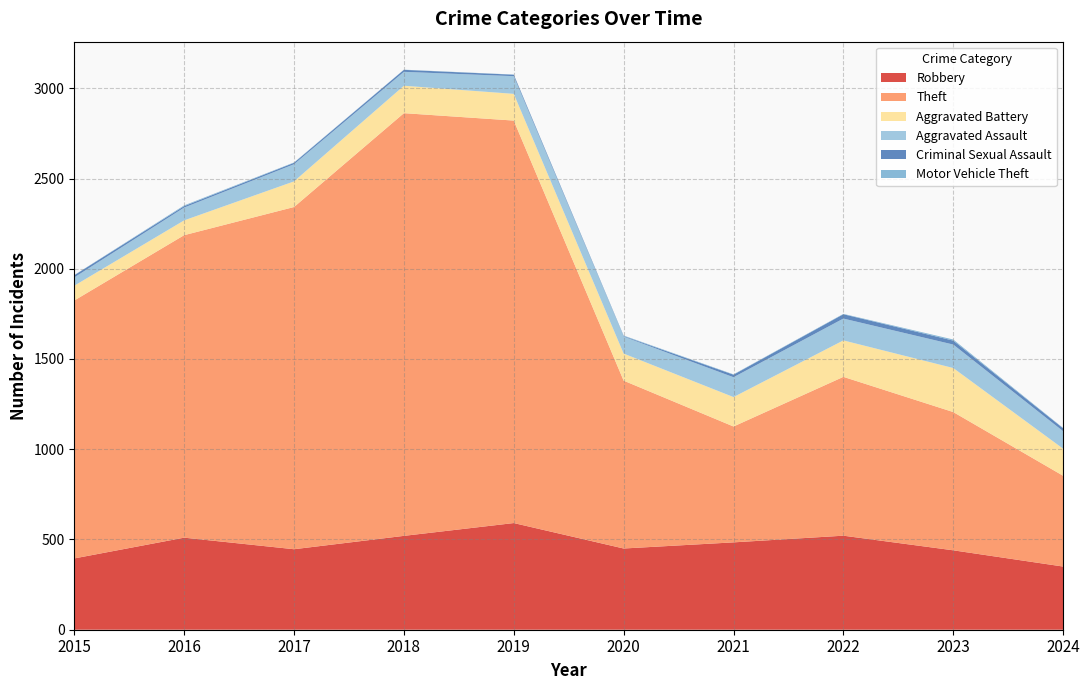

Reading left to right, list all the values displayed in this chart.

Robbery: 2015=395	2016=510	2017=446	2018=520	2019=591	2020=450	2021=484	2022=521	2023=440	2024=350
Theft: 2015=1429	2016=1676	2017=1896	2018=2342	2019=2230	2020=930	2021=642	2022=880	2023=766	2024=503
Aggravated Battery: 2015=82	2016=82	2017=142	2018=152	2019=148	2020=150	2021=163	2022=202	2023=244	2024=150
Aggravated Assault: 2015=46	2016=71	2017=95	2018=77	2019=98	2020=94	2021=110	2022=121	2023=130	2024=97
Criminal Sexual Assault: 2015=12	2016=8	2017=8	2018=11	2019=8	2020=3	2021=14	2022=24	2023=22	2024=16
Motor Vehicle Theft: 2015=1	2016=4	2017=2	2018=1	2019=1	2020=3	2021=2	2022=2	2023=6	2024=2